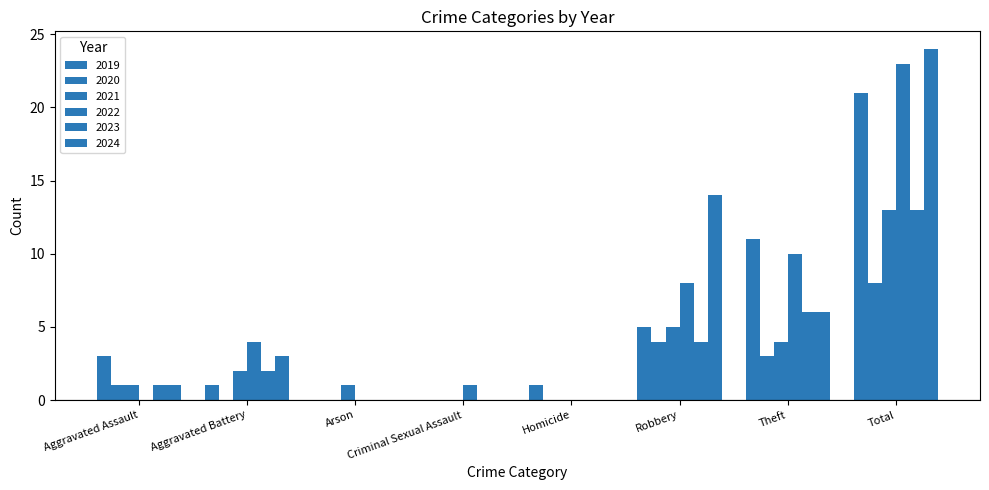

Count the number of data series in this chart.

6